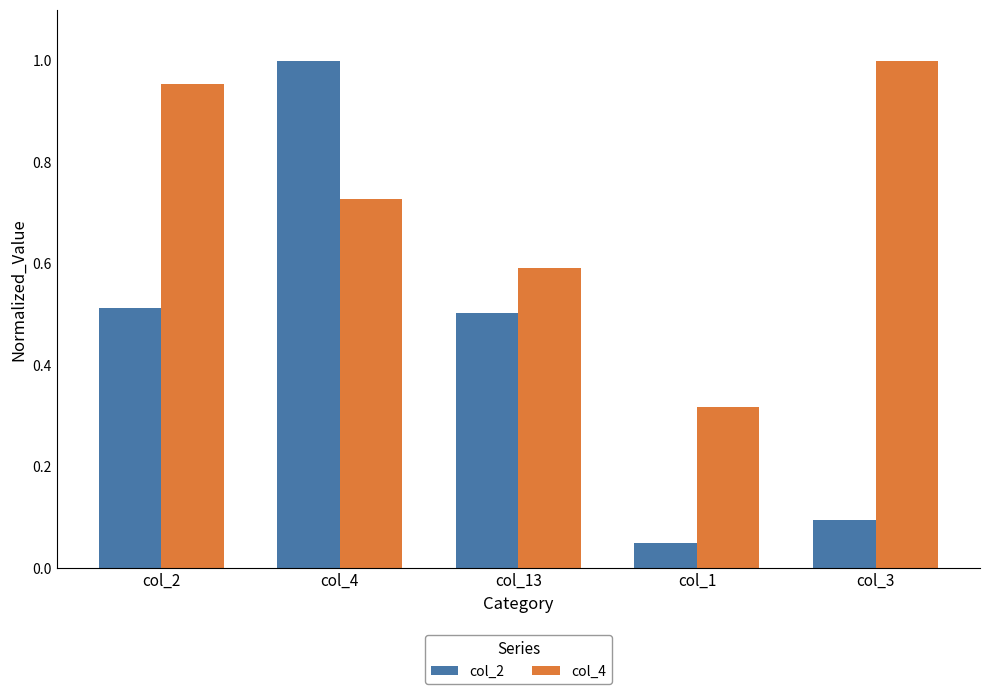

Are the bars grouped side by side (vs. stacked)?

Yes